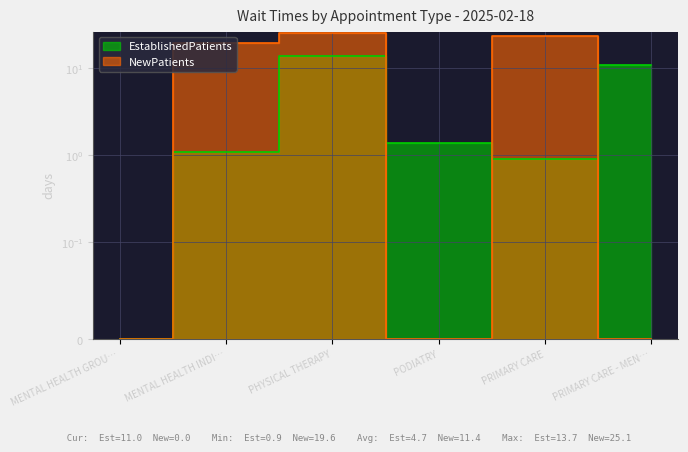

Read the EstablishedPatients value at PHYSICAL THERAPY.

13.7